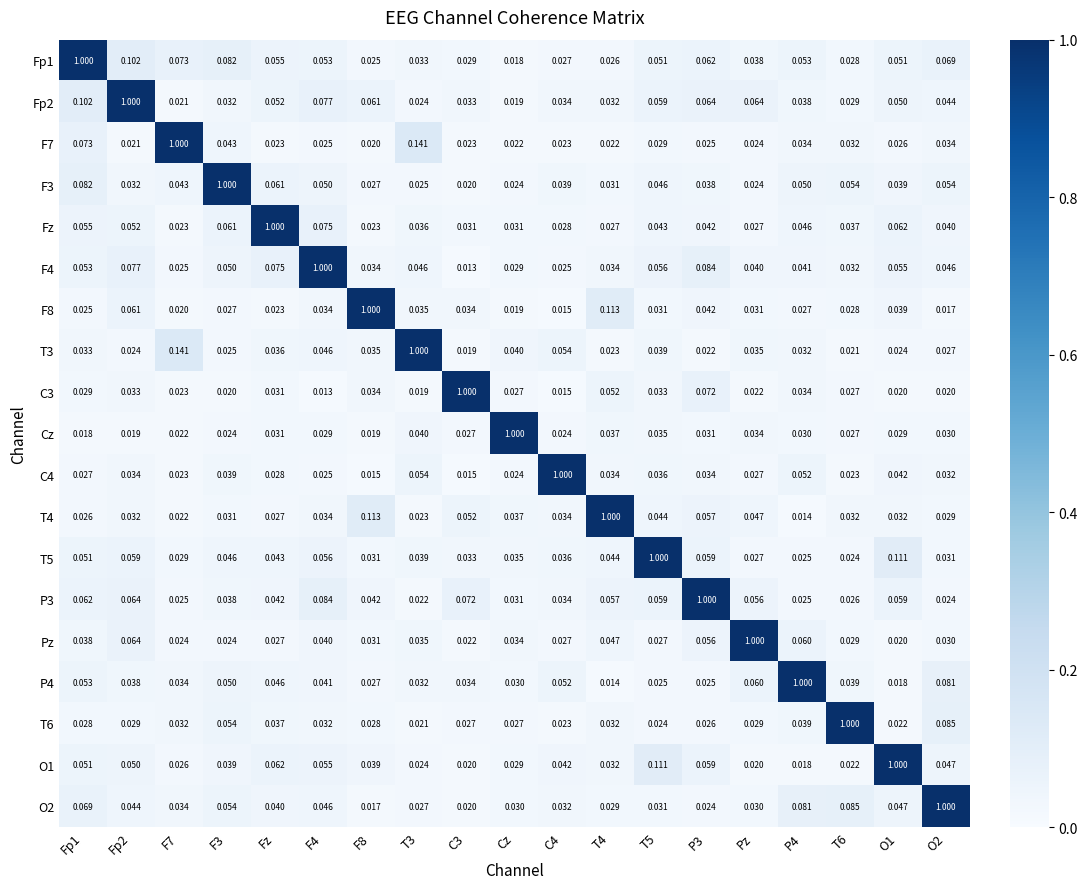

At which category is the sum across all series the highest?

Fp1